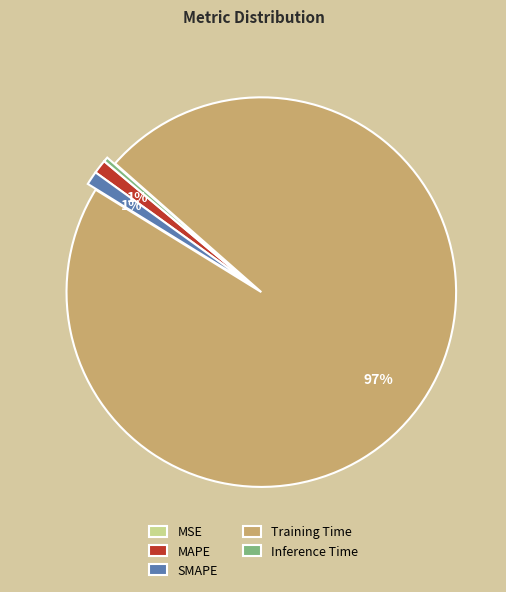

Does Training Time account for over 50% of the chart?

Yes